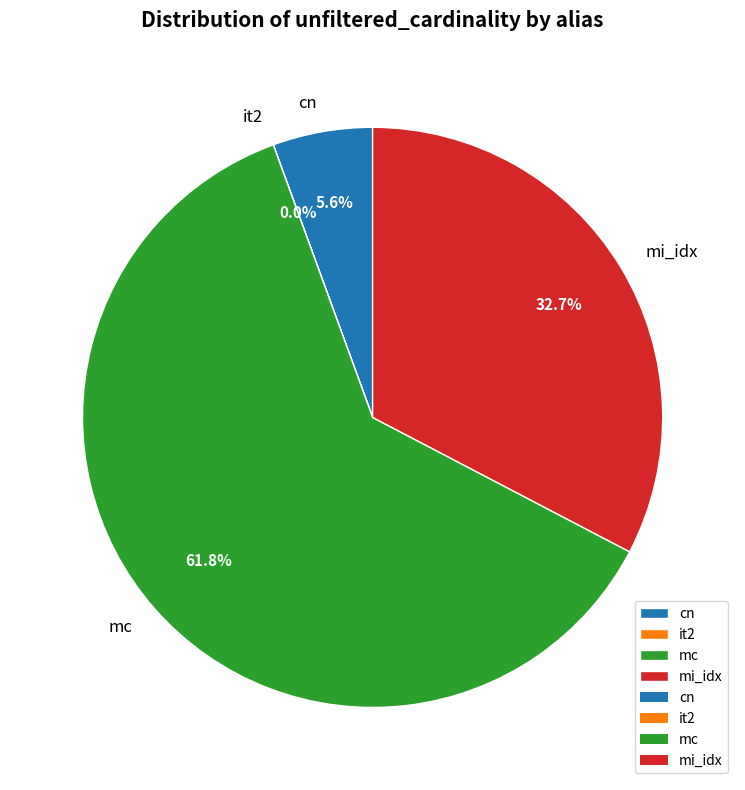

Which has a higher value, mi_idx or cn?

mi_idx